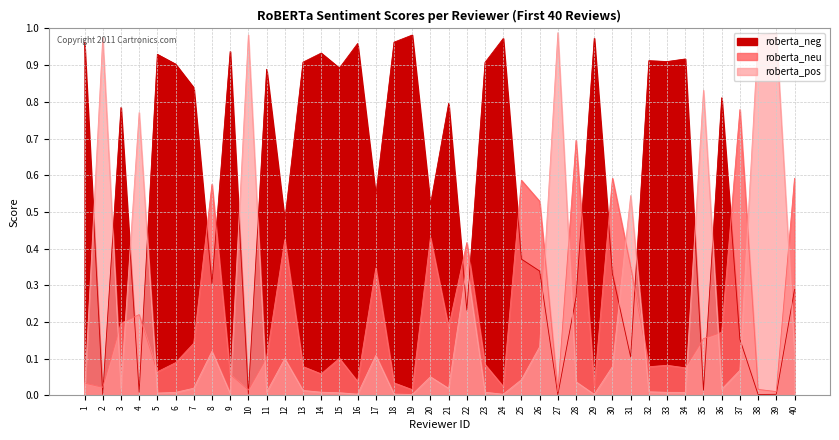

What is the value of the roberta_pos point at the 27th from the left?

1.0